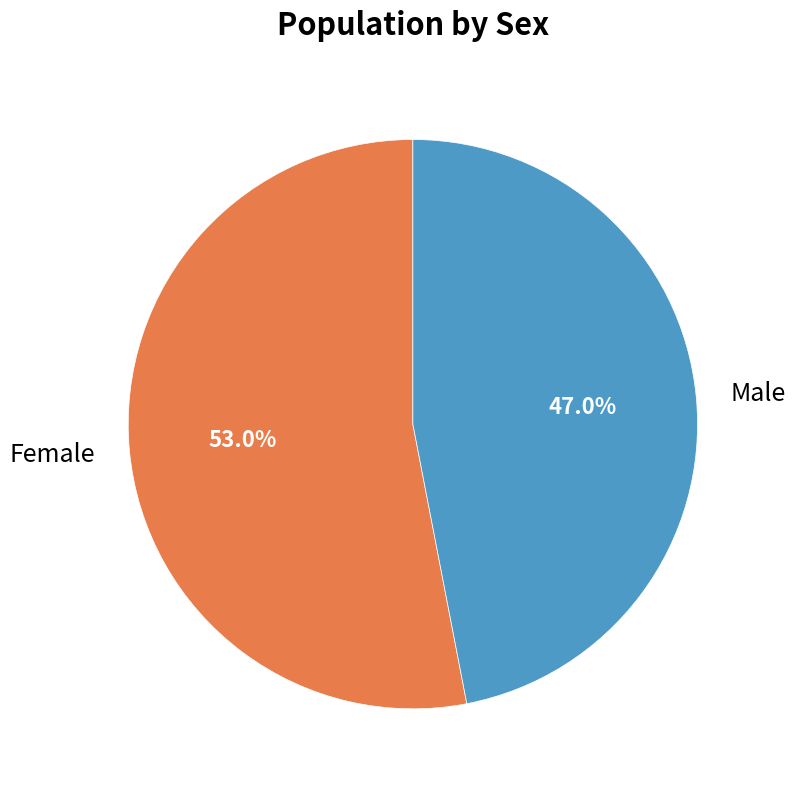

What percentage is the Male slice, to the nearest percent?

47%